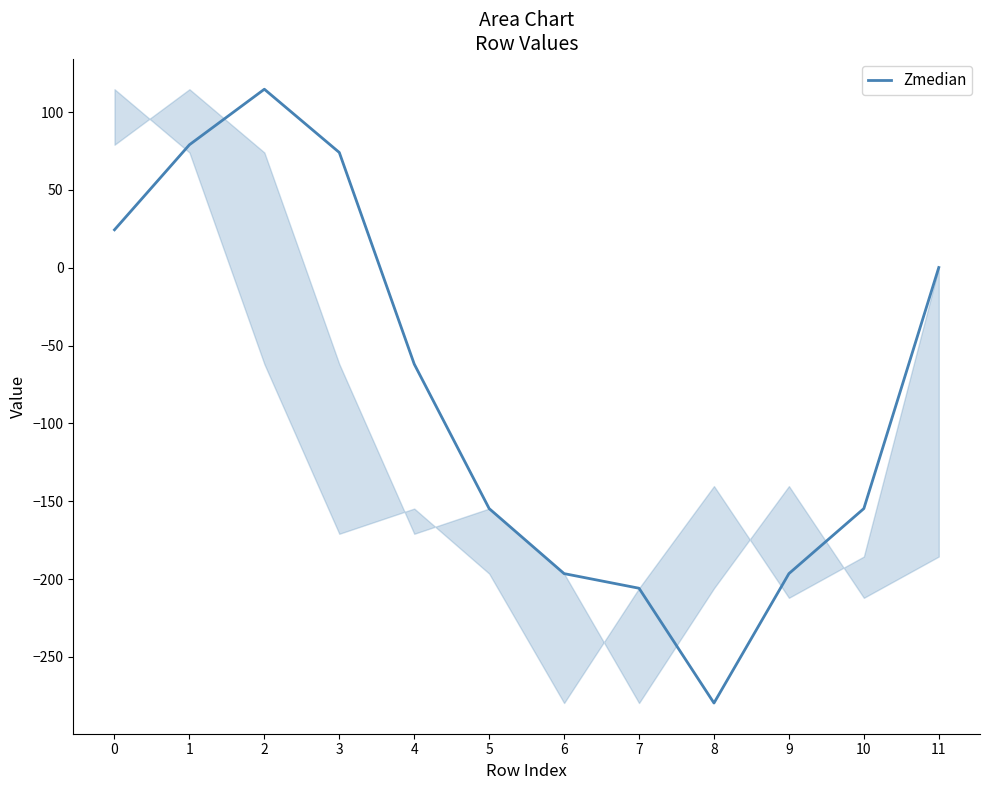

Count the number of categories in the chart.

12